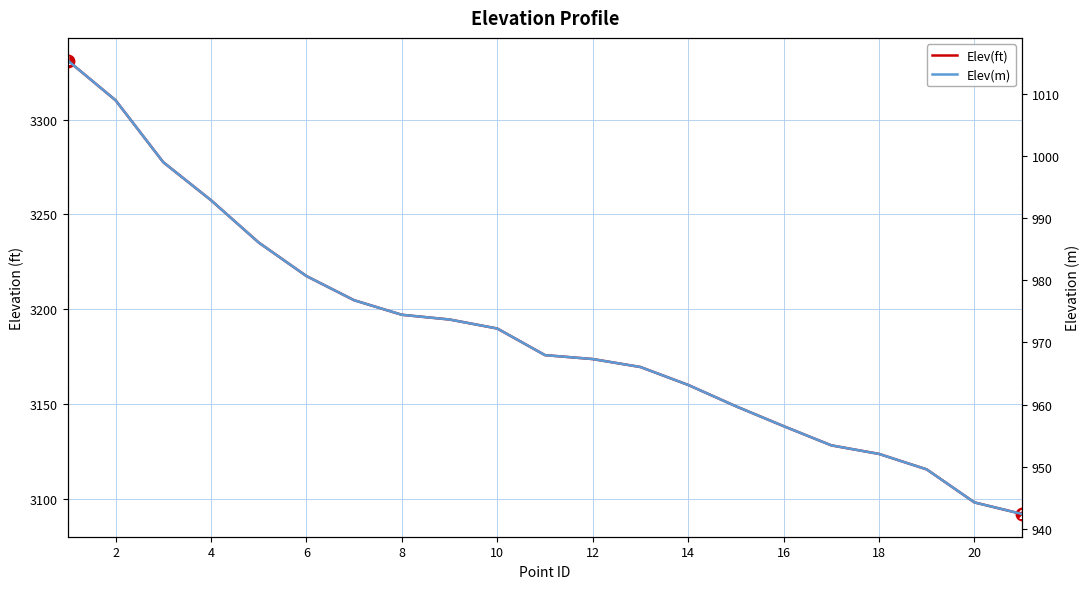

Is the value of Elev(m) at 12 greater than the value of Elev(ft) at 12?

No